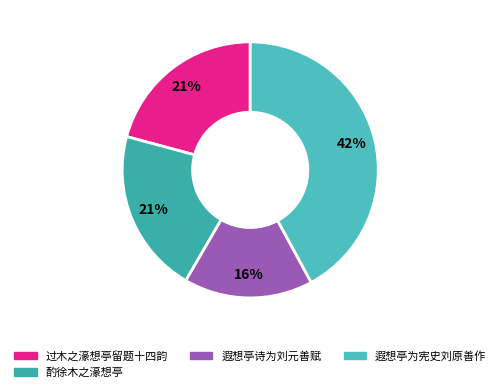

What percentage is the 遐想亭诗为刘元善赋 slice, to the nearest percent?

16%